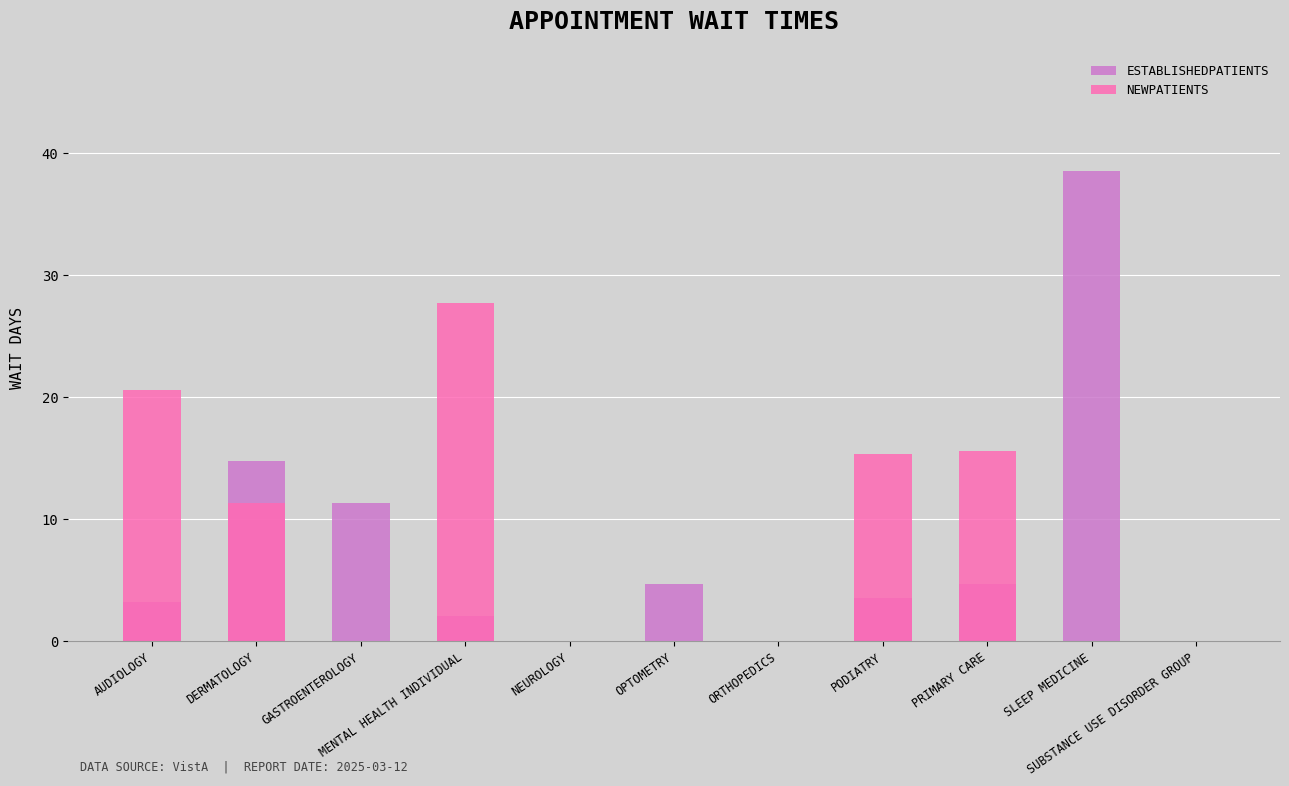

Which category has the lowest value in the EstablishedPatients series?

NEUROLOGY